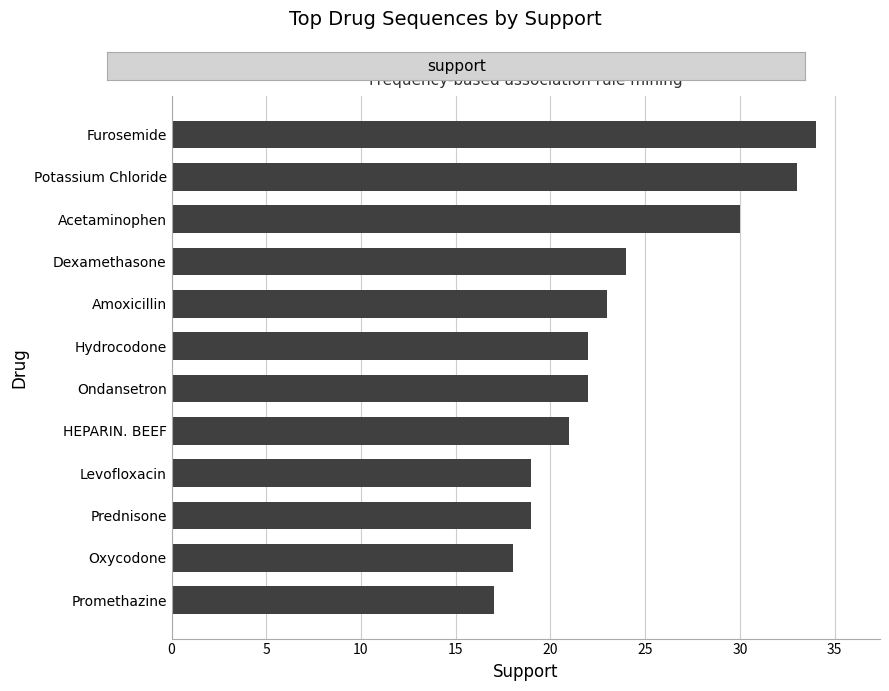

The value at Promethazine is 17. True or false?

True